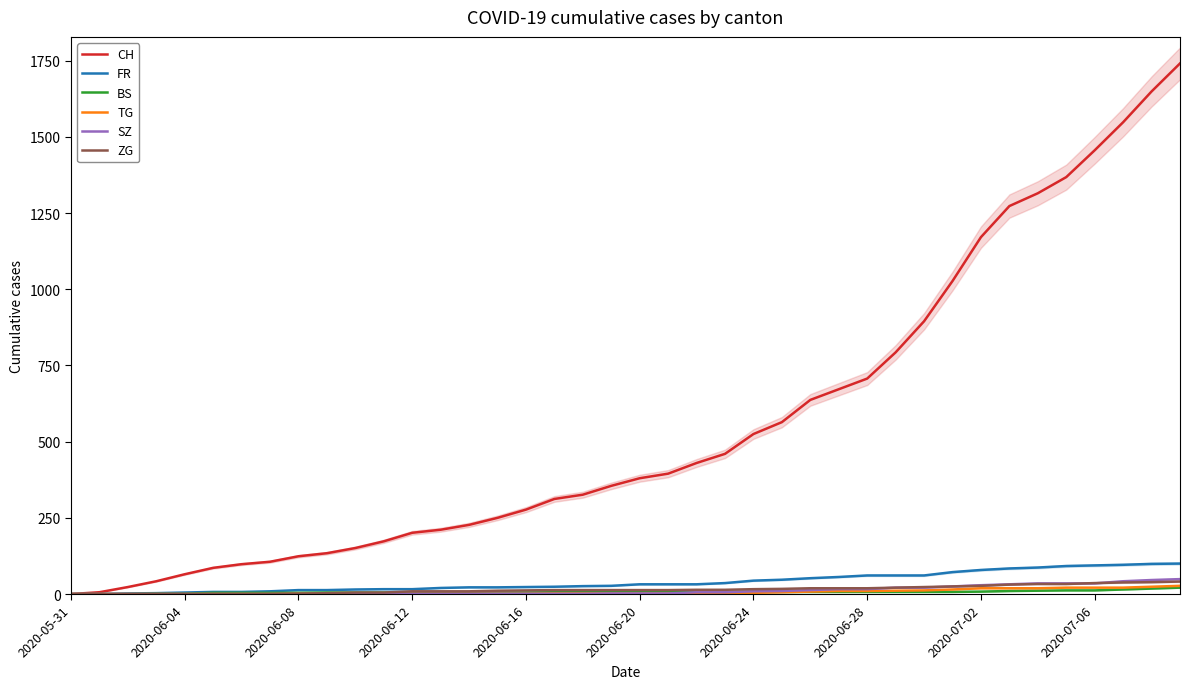

True or false: CH and ZG cross at least once.

False